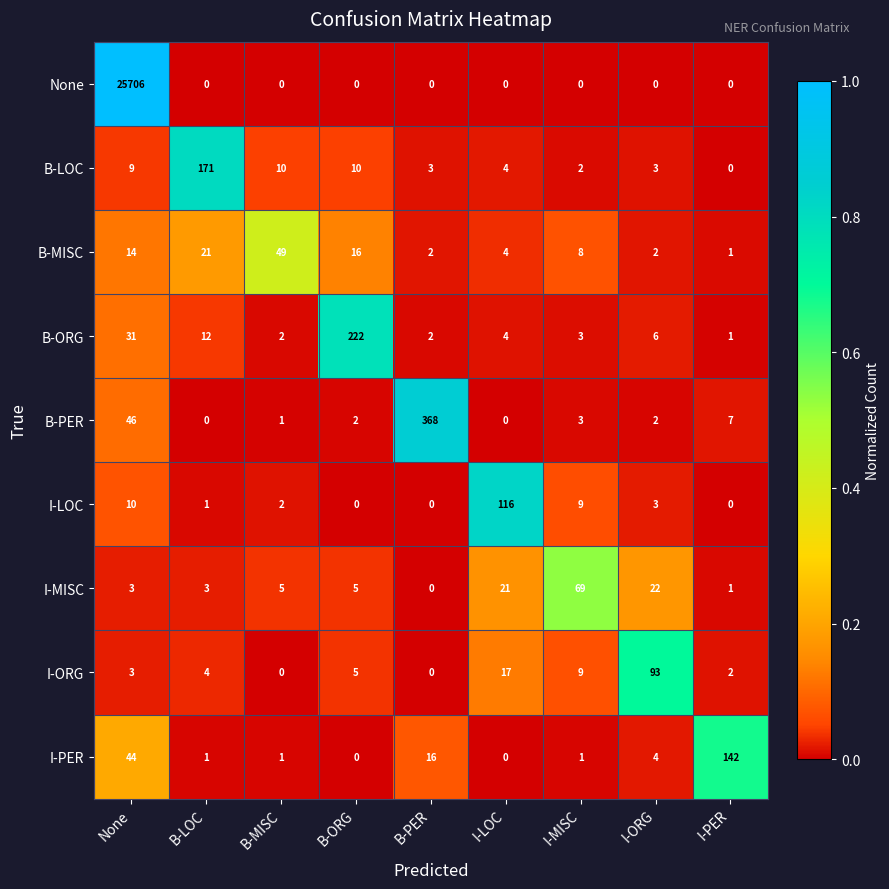

At which category is the sum across all series the highest?

None